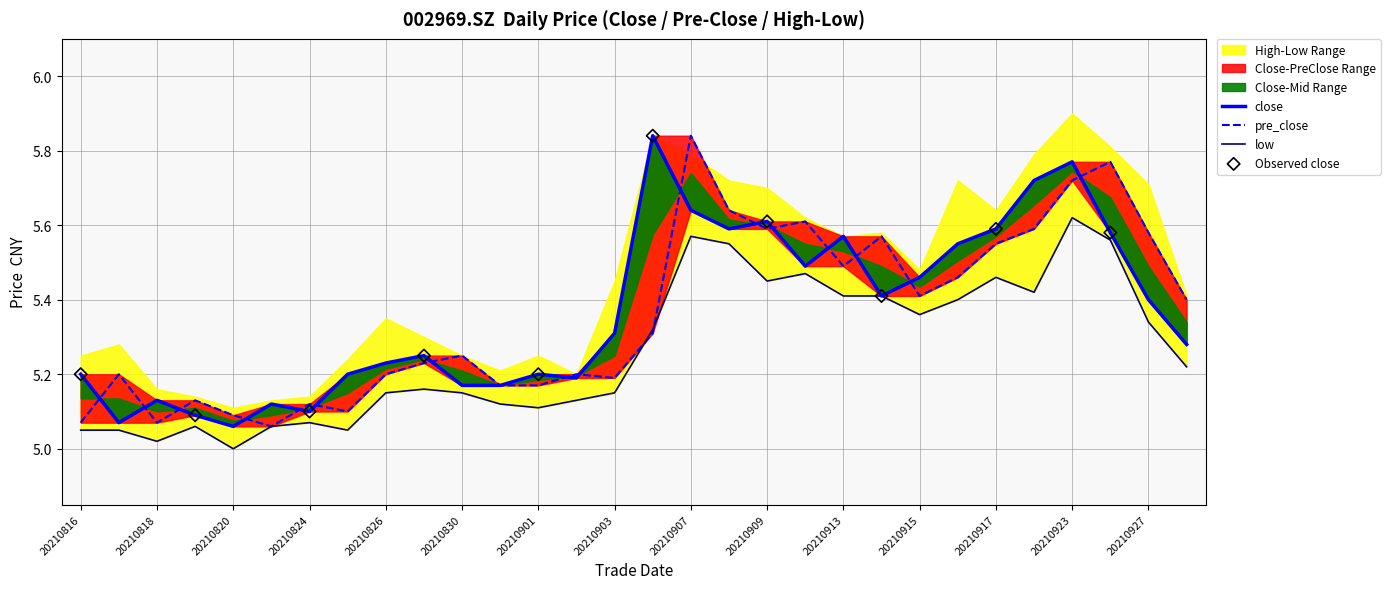

Which series reaches the minimum Y coordinate?

low